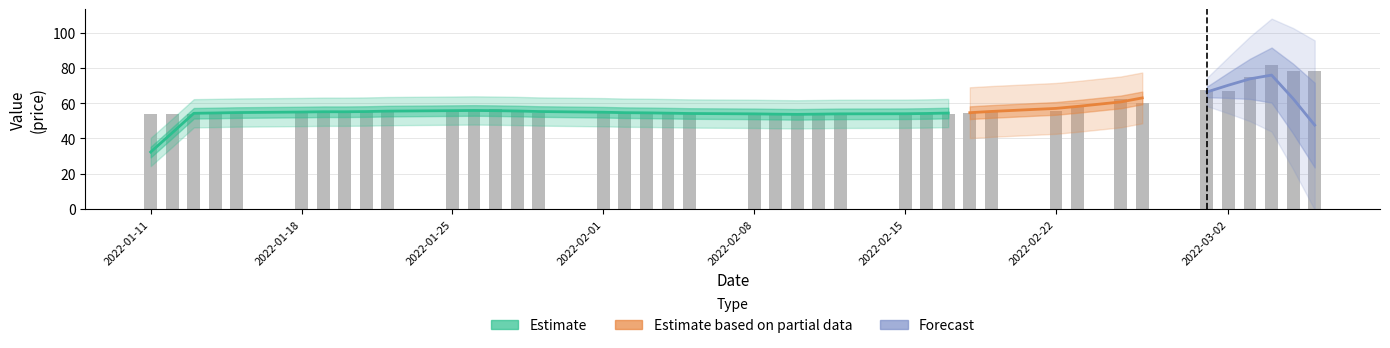

What is the value of the 25th bar from the left?

53.5